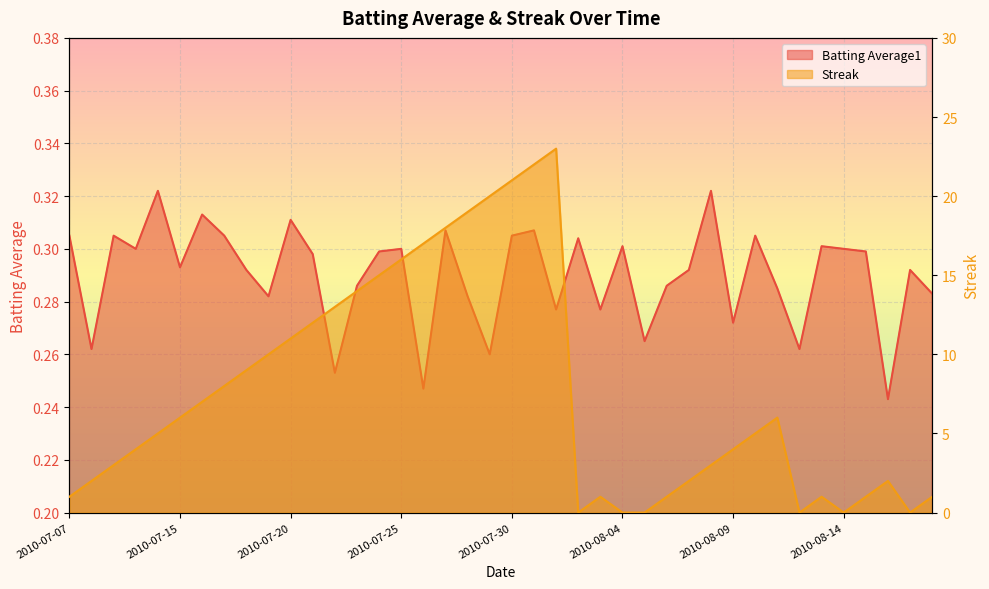

True or false: Batting Average1 and Streak cross at least once.

True